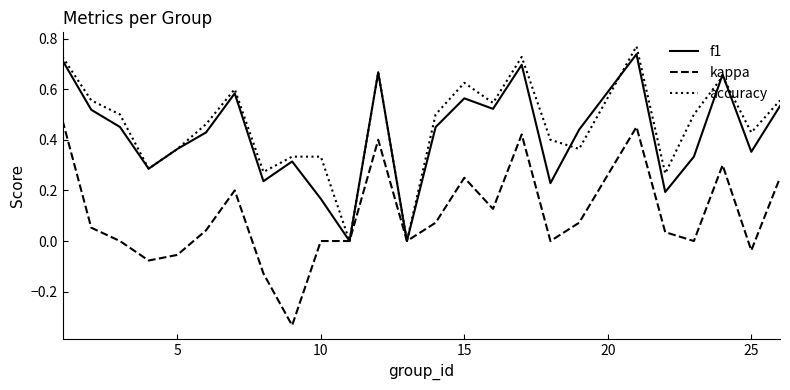

Which series has the largest total across all categories?

accuracy